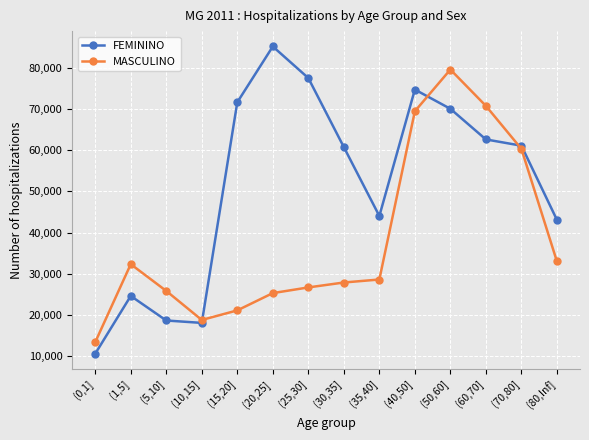

What is the spread (max minus min) of values at (5,10]?

7168